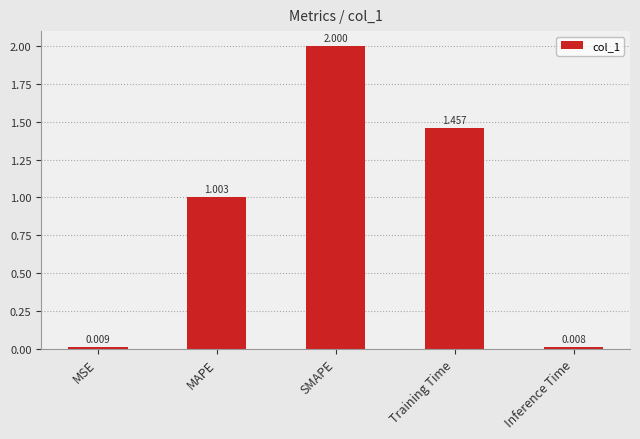

The chart shows a value of 1.1 at SMAPE. True or false?

False